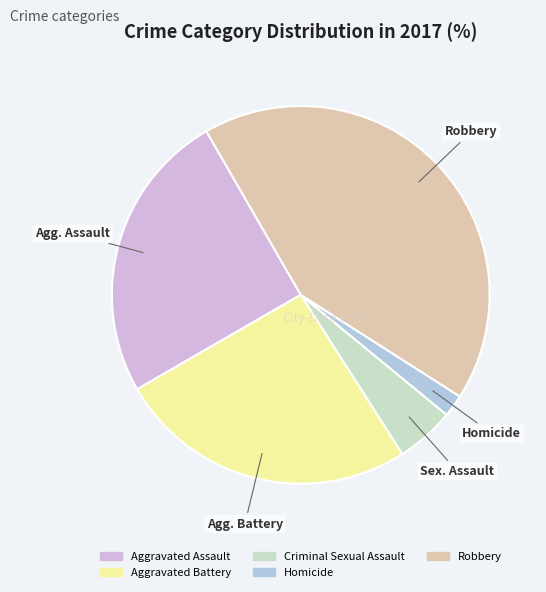

What is the total percentage of Robbery and Criminal Sexual Assault?

47.4%